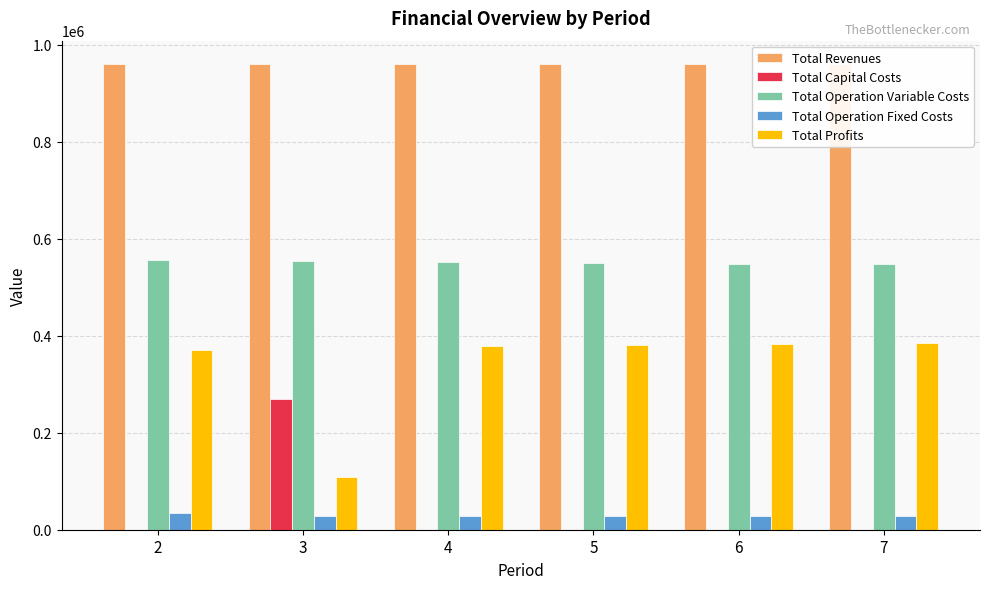

How many groups of bars are there?

6